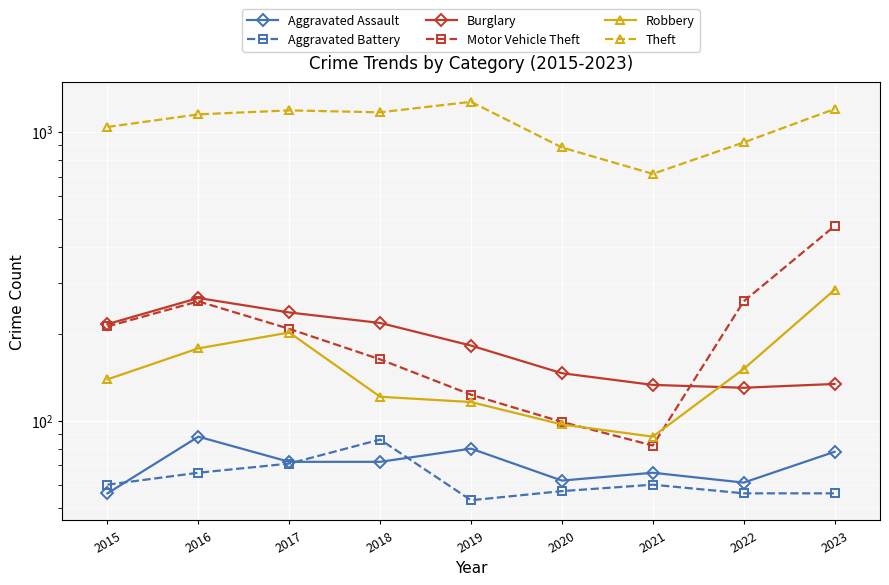

What is the total value across all series at 2022?

1577